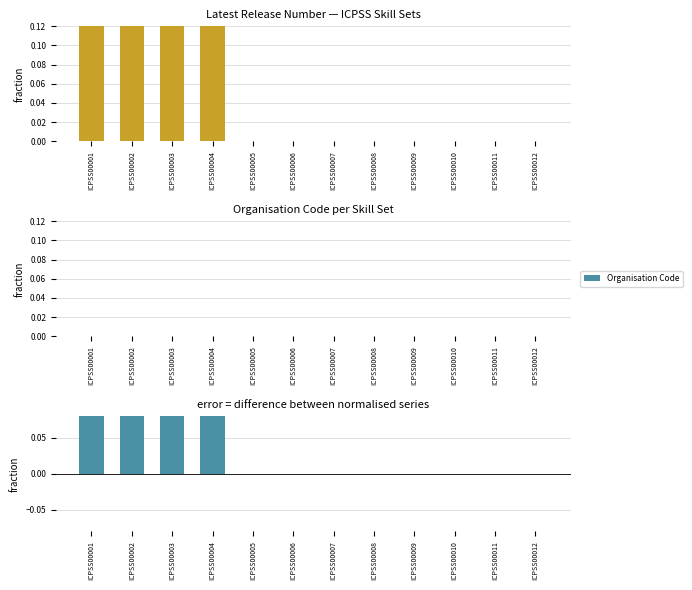

Which series has the widest spread of values?

Latest Release Number